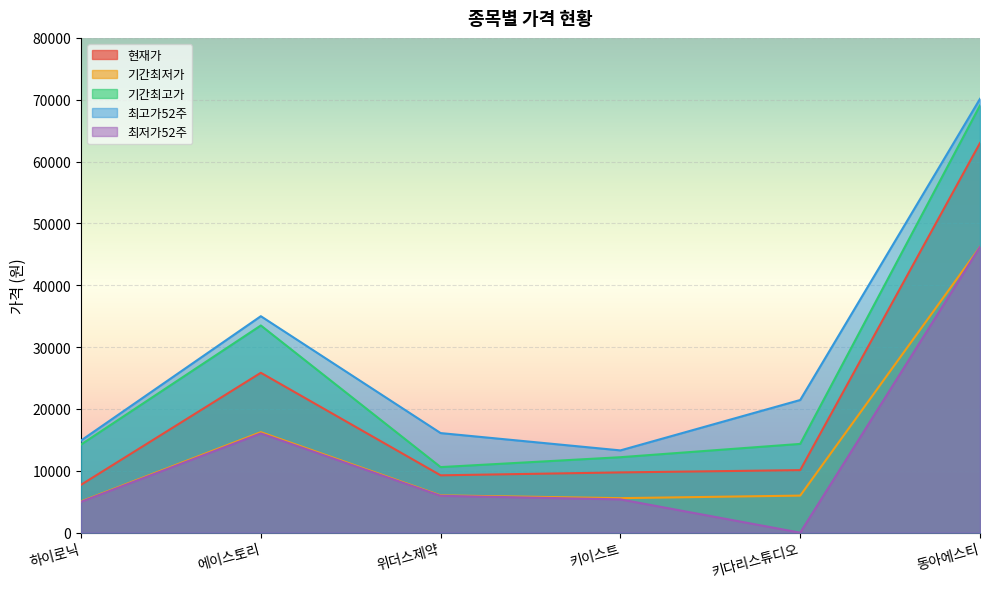

In 기간최고가, how many points are higher than both neighbors (excluding endpoints)?

1